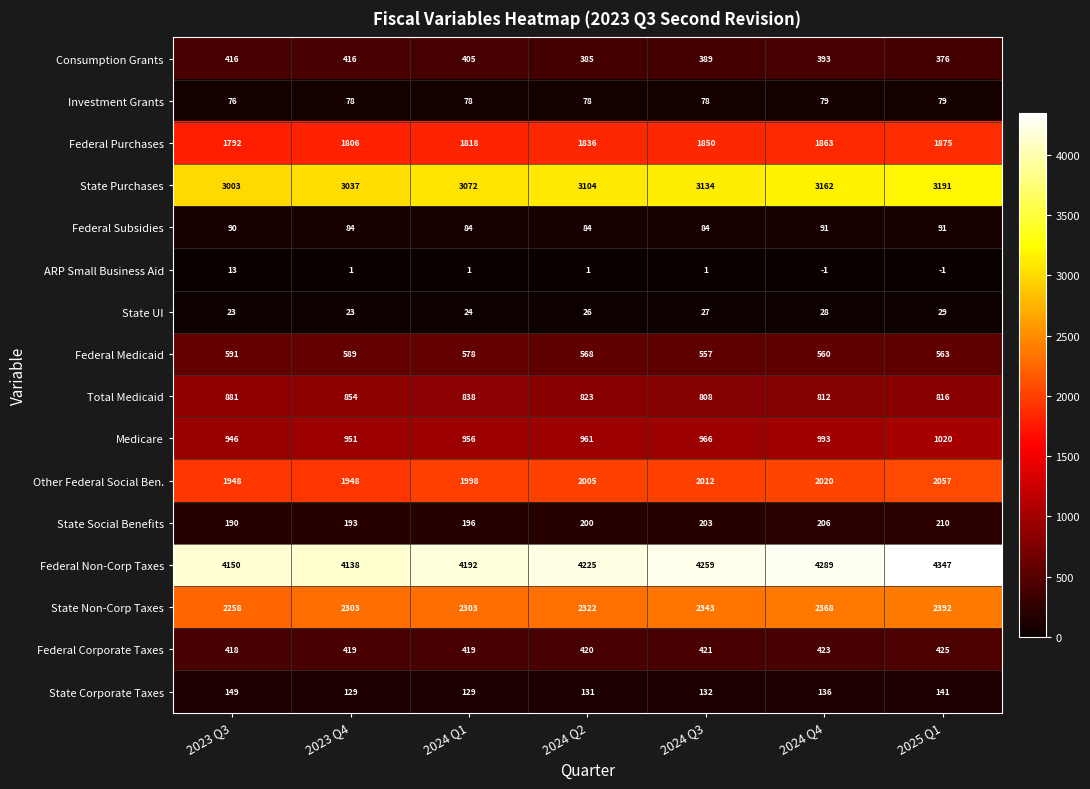

Is it true that State UI equals 10 at 2023 Q3?

False